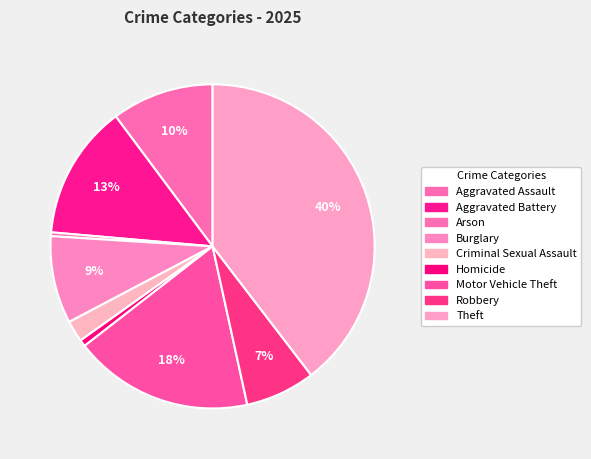

Does Theft account for over 50% of the chart?

No